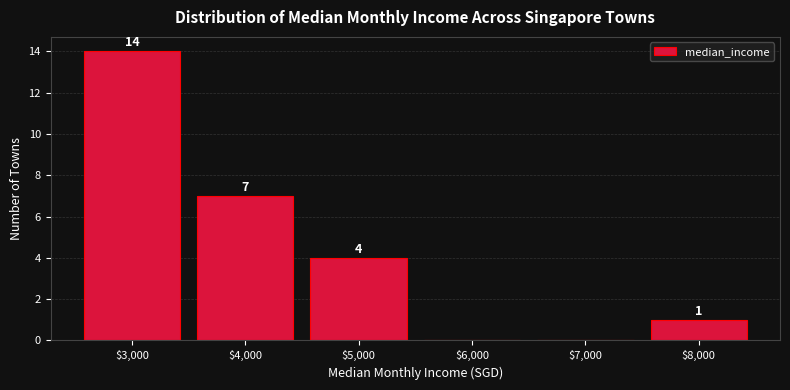

Over which range of the x-axis is the bar tallest?

2500 to 3500